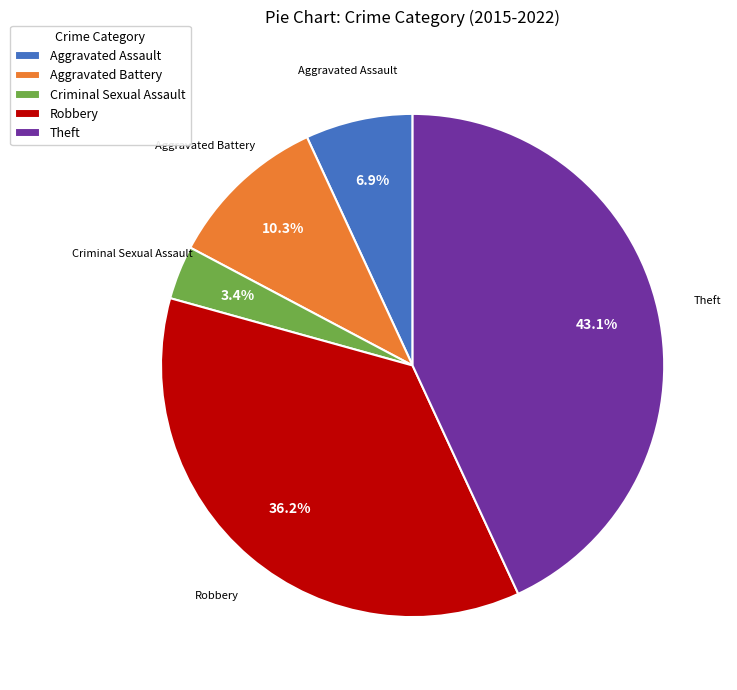

How many segments does this pie chart have?

5